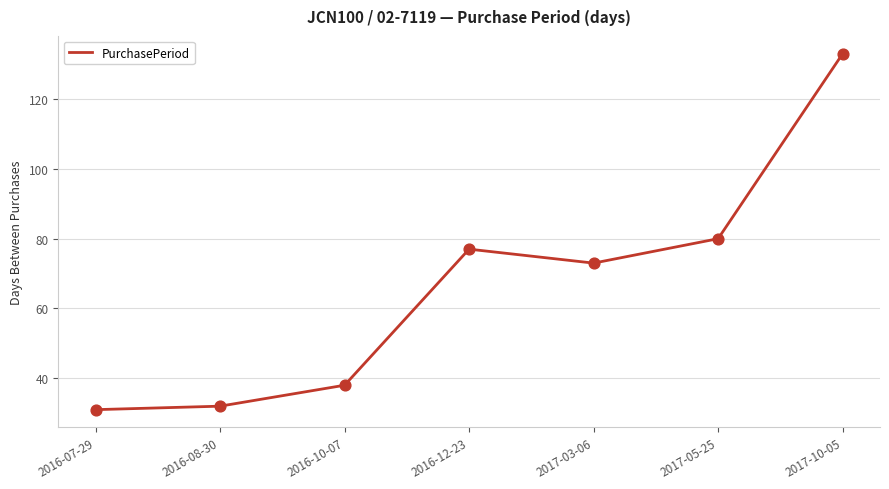

What is the change in value from 2016-07-29 to 2017-05-25?

+49